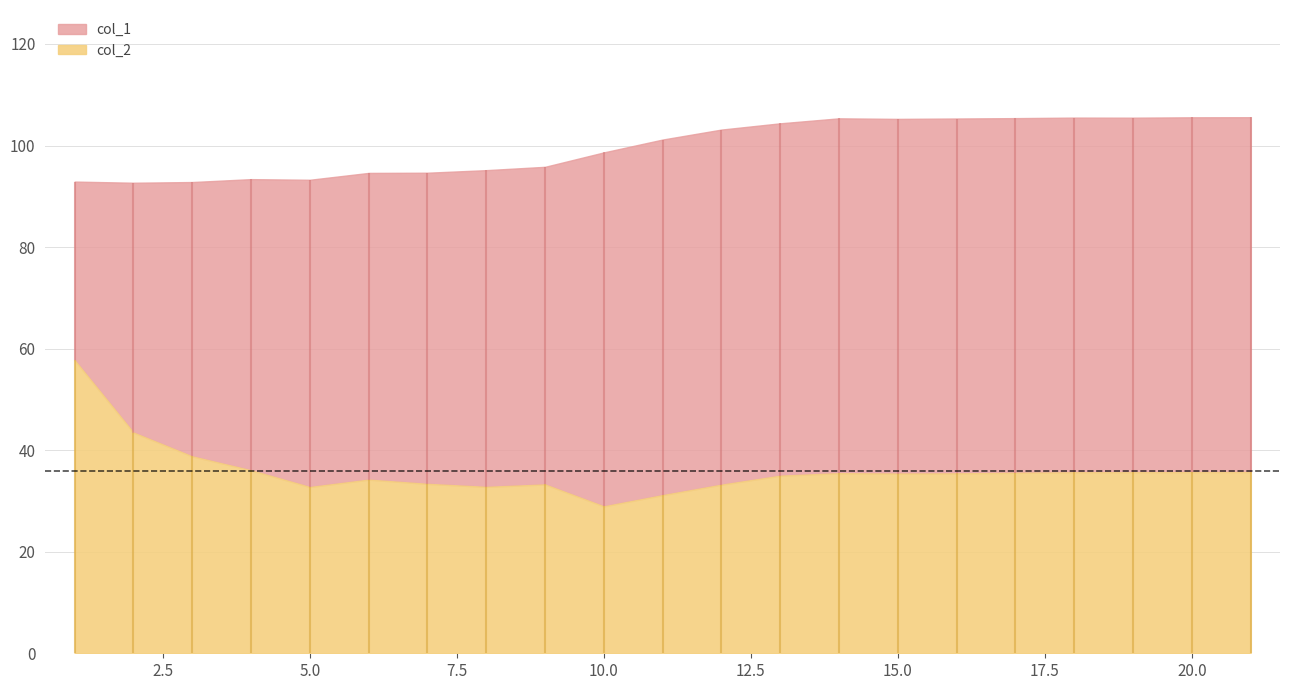

True or false: col_2 and col_1 cross at least once.

False